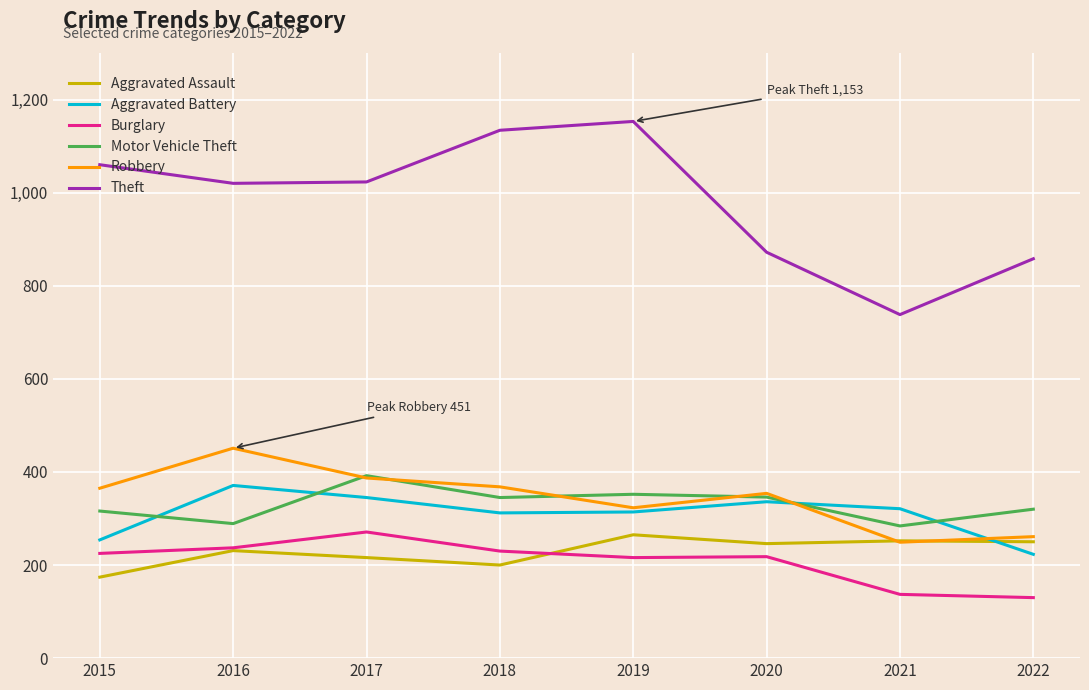

True or false: Motor Vehicle Theft has more than 0 interior local peaks.

True